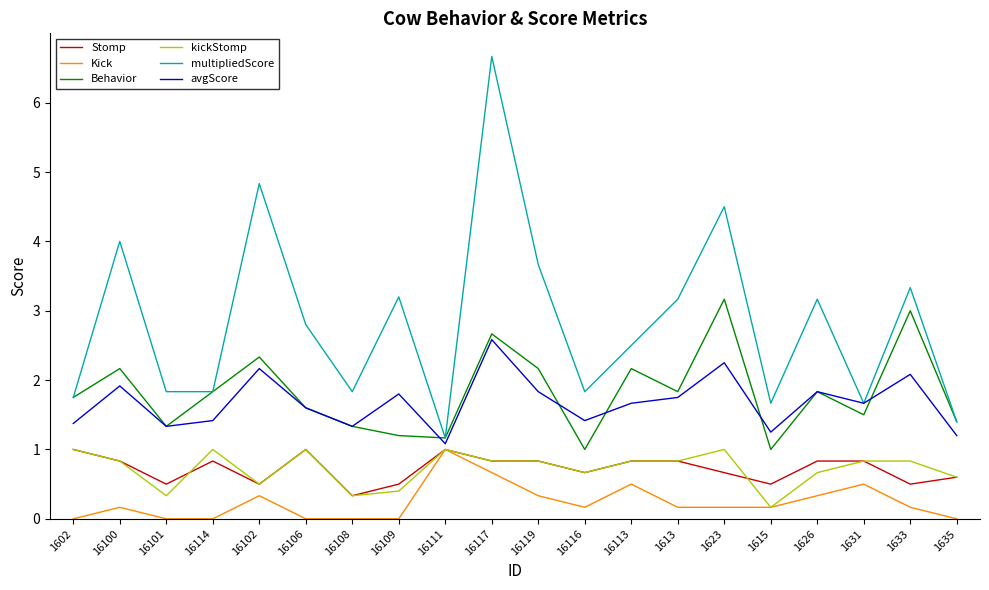

What is the maximum value shown in the chart?

6.7